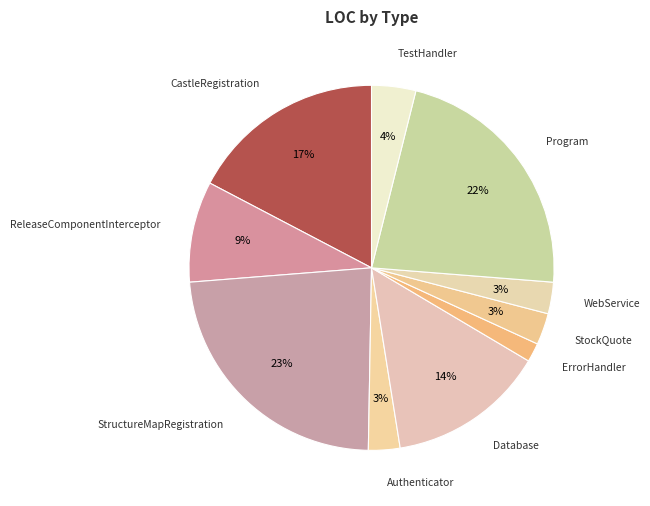

To the nearest percent, what is the combined percentage of StockQuote and CastleRegistration?

20%